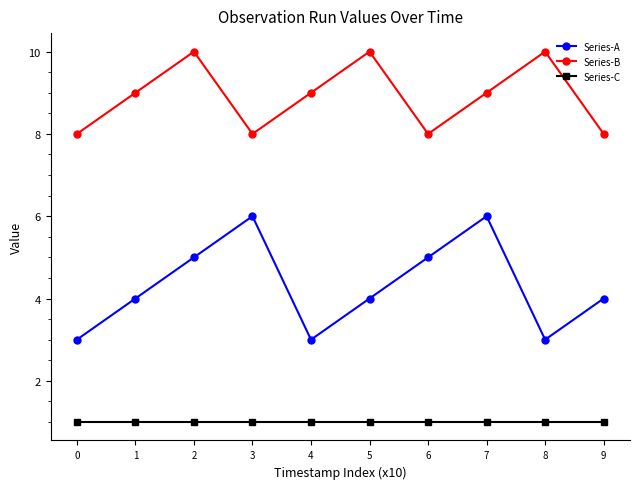

What is the difference between the highest and lowest values at 8?

9